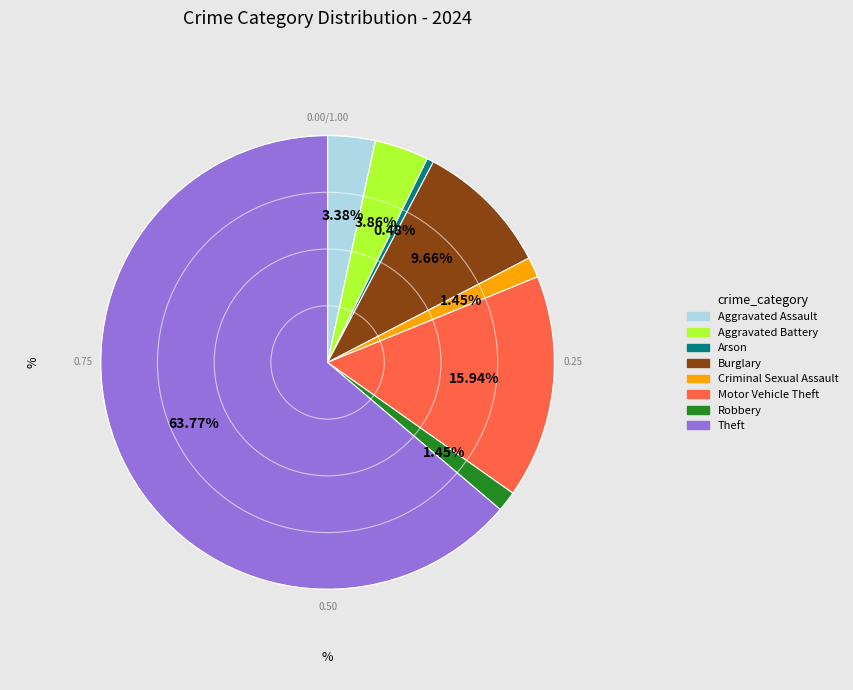

Combined, do Aggravated Assault and Arson account for over 50%?

No